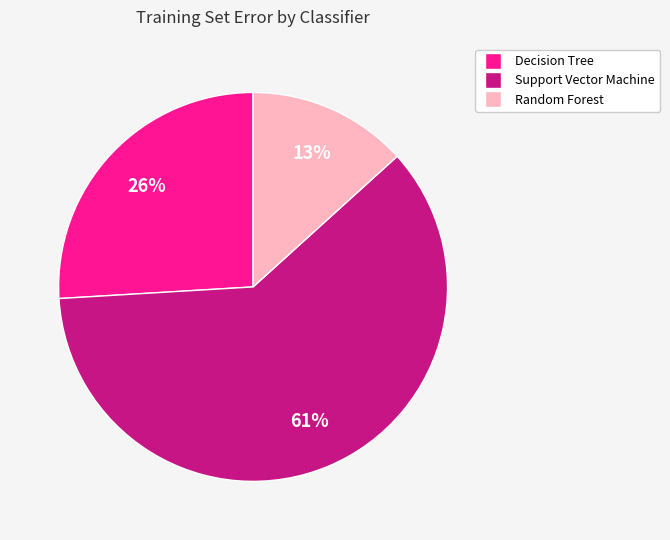

To the nearest percent, what is the average slice percentage?

33%